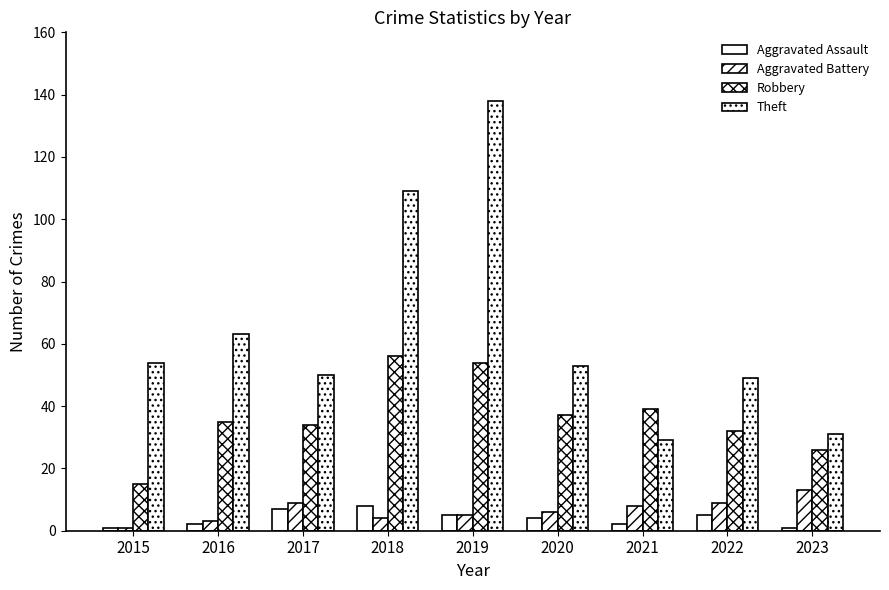

At which label does Robbery reach its minimum?

2015